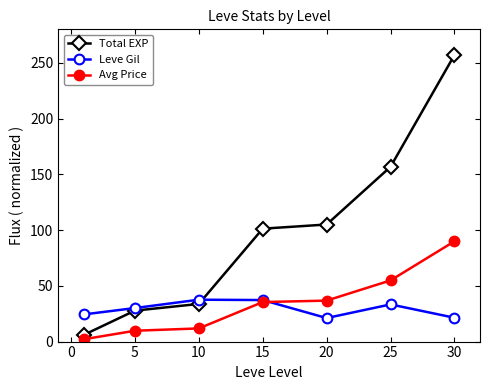

What is the value of the Total EXP point at the 3rd from the left?

33.8